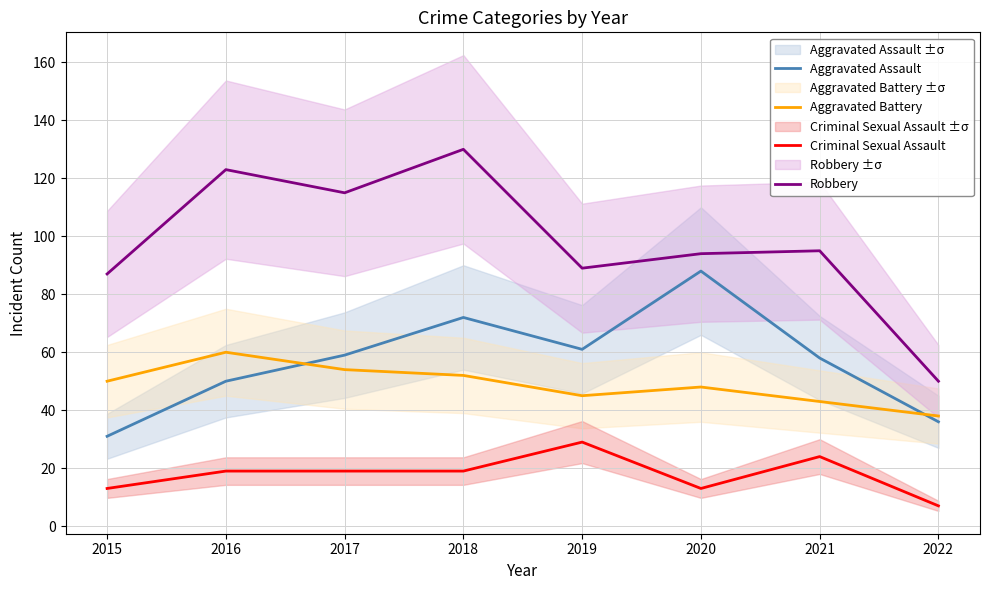

What are all the series names shown in the legend?

Aggravated Assault, Aggravated Battery, Criminal Sexual Assault, Robbery